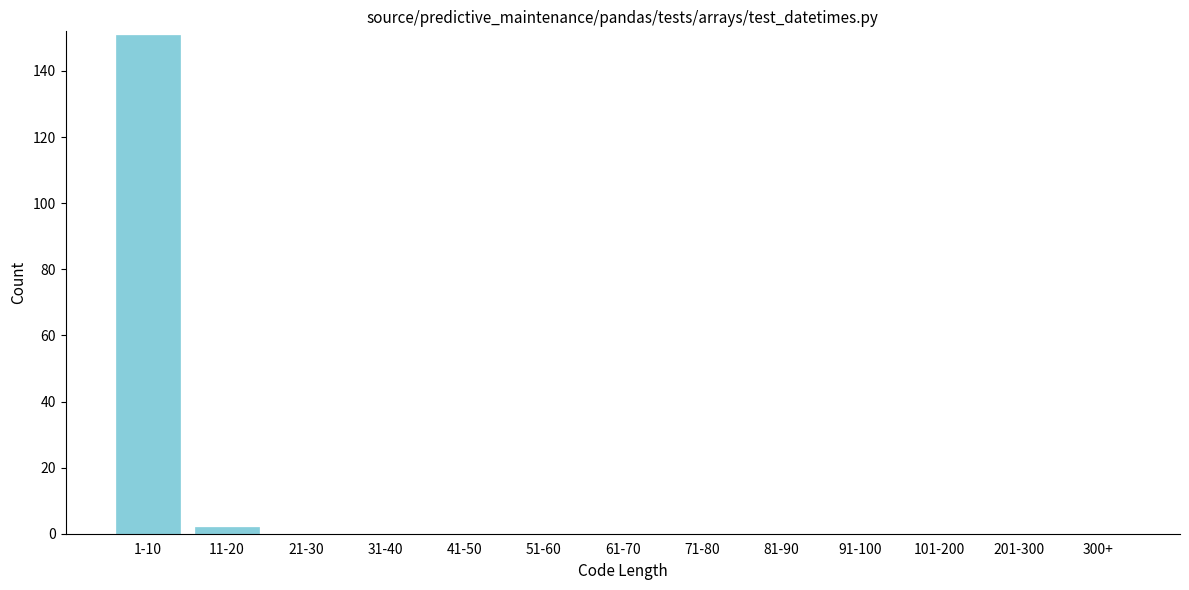

Reading left to right, extract all data points from this chart.

1-10=151	11-20=2	21-30=0	31-40=0	41-50=0	51-60=0	61-70=0	71-80=0	81-90=0	91-100=0	101-200=0	201-300=0	300+=0